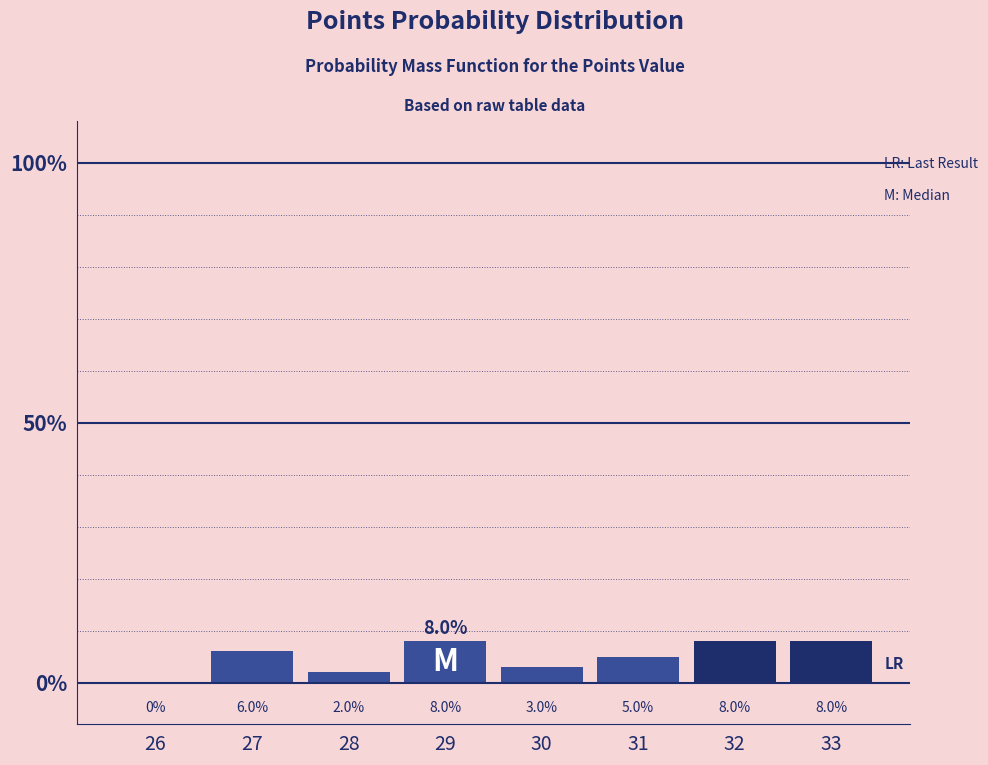

Reading left to right, transcribe all the data shown in this chart.

26=0	27=6	28=2	29=8	30=3	31=5	32=8	33=8